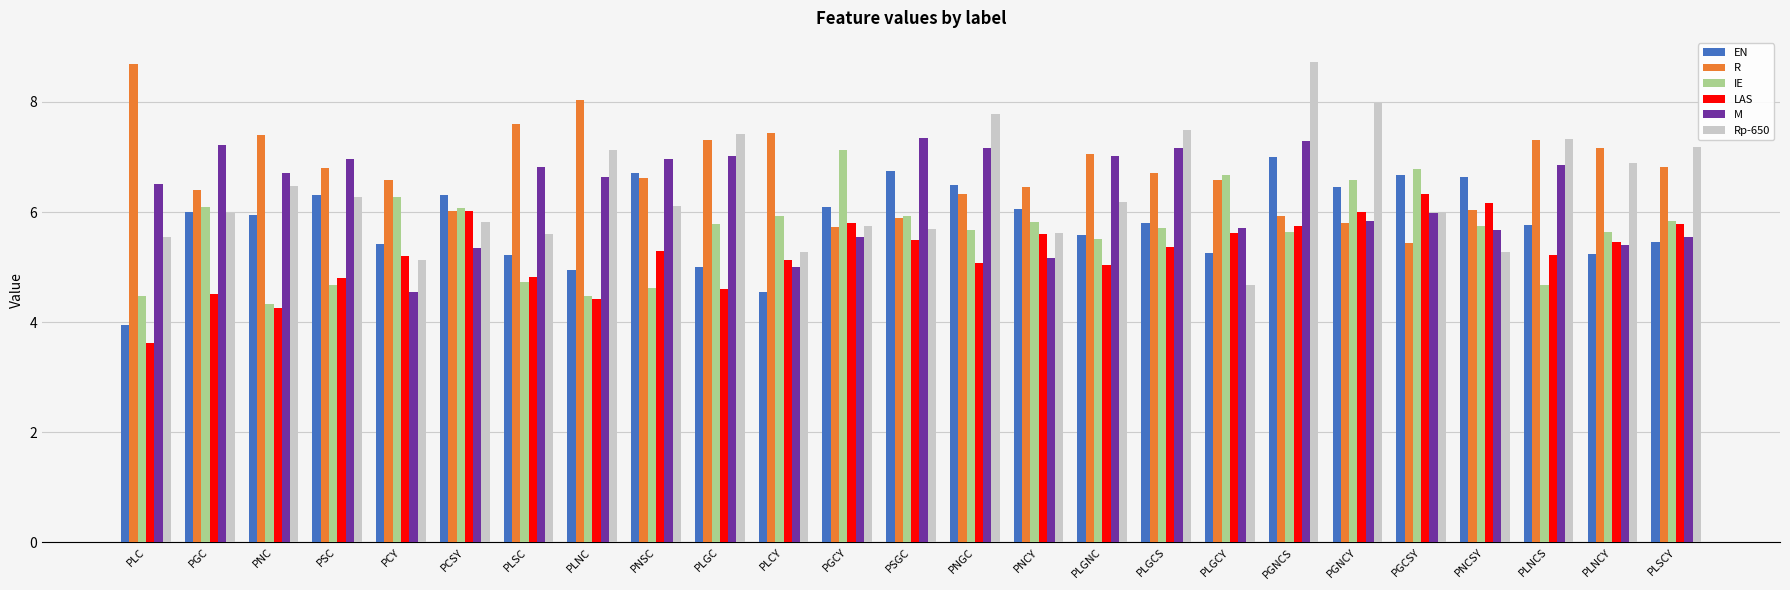

Is it true that EN equals 1.4 at PLC?

False